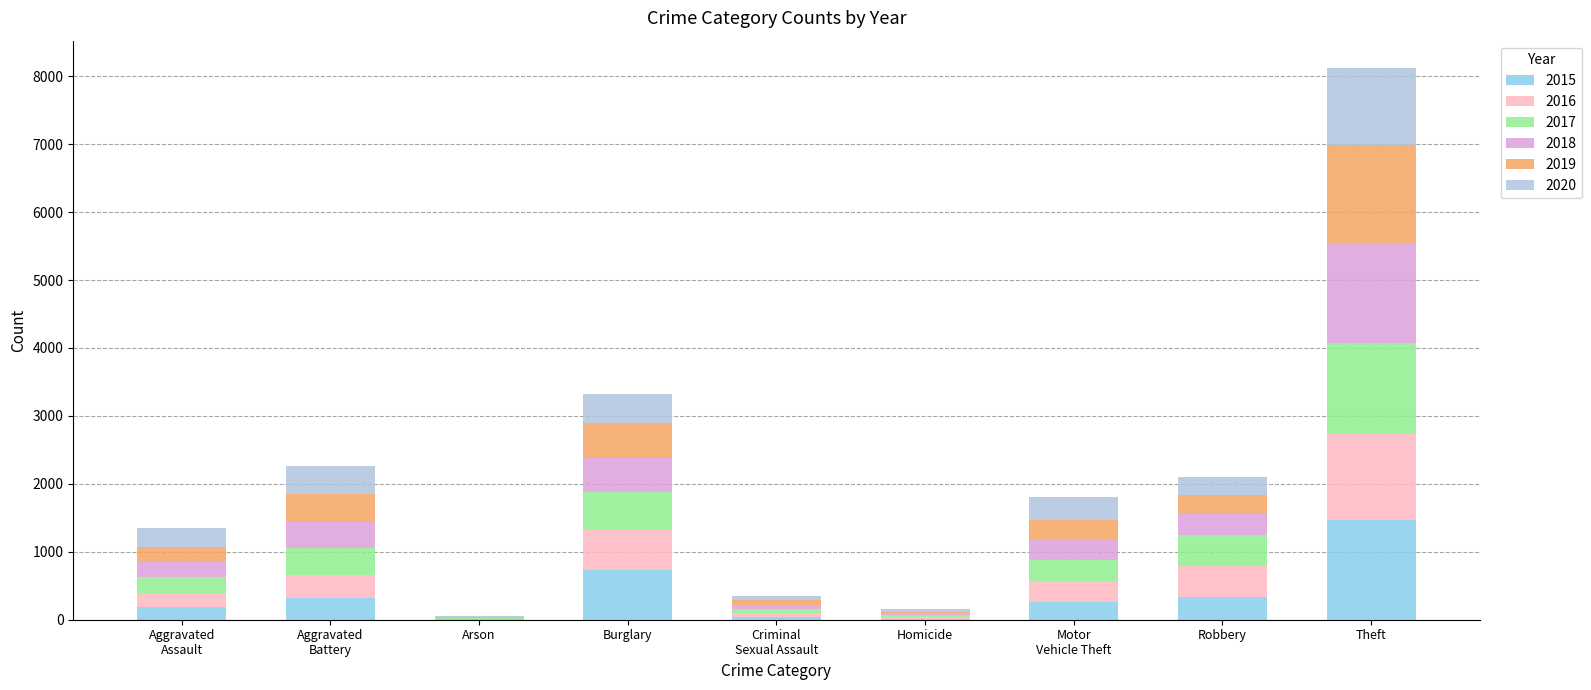

At which category is the sum across all series the highest?

Theft